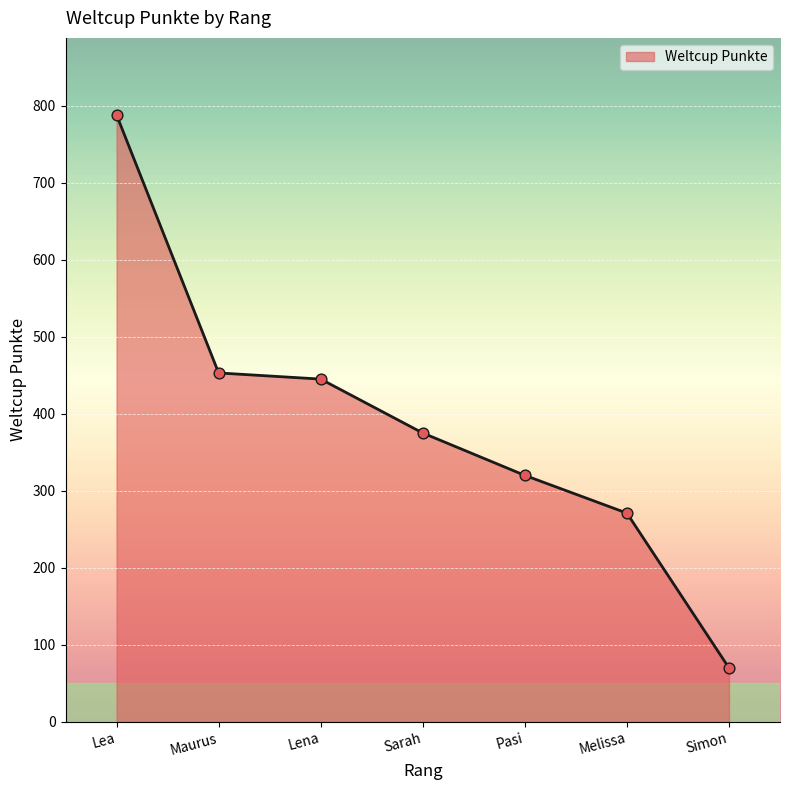

What is the change in value from Maurus to Simon?

-383